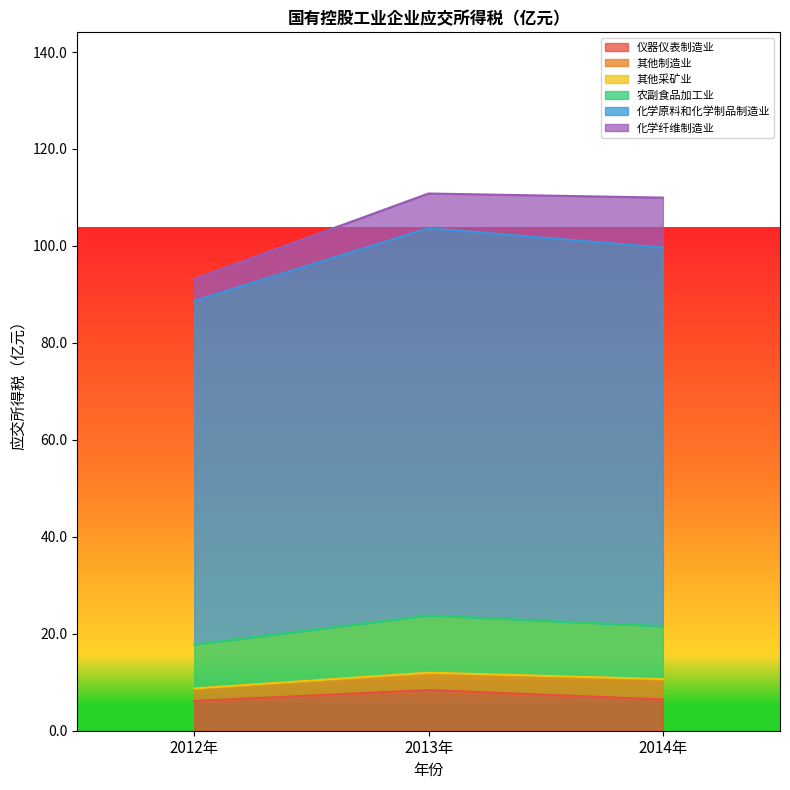

How many categories are shown in the chart?

3